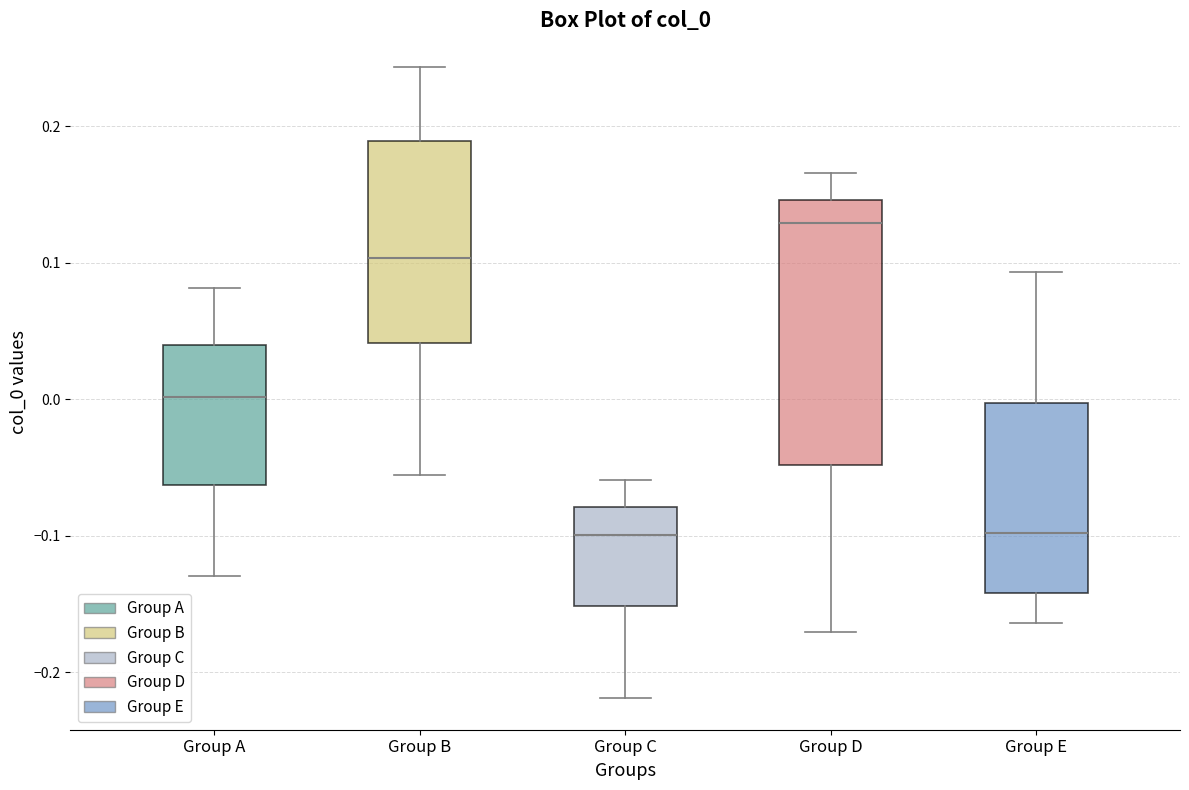

Where does the upper whisker of the box for Group C end on the y-axis? The values are not printed on the chart, so give them approximately, as read against the axis.

-0.06